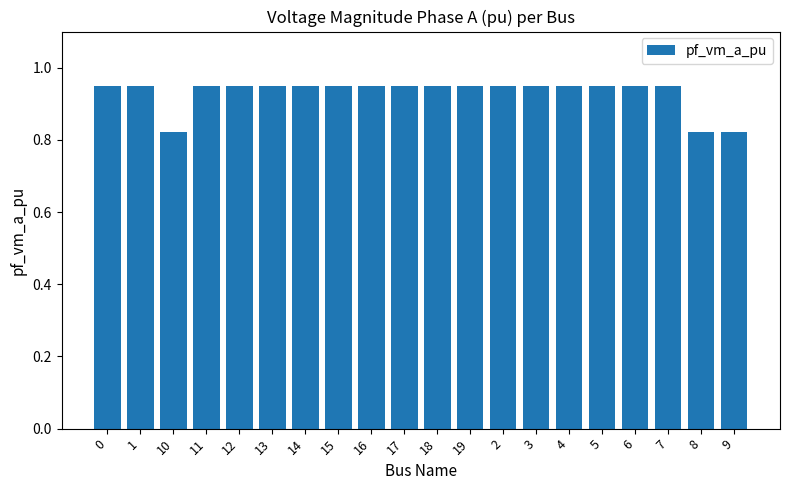

Count the values in the range 0 to 1.

20